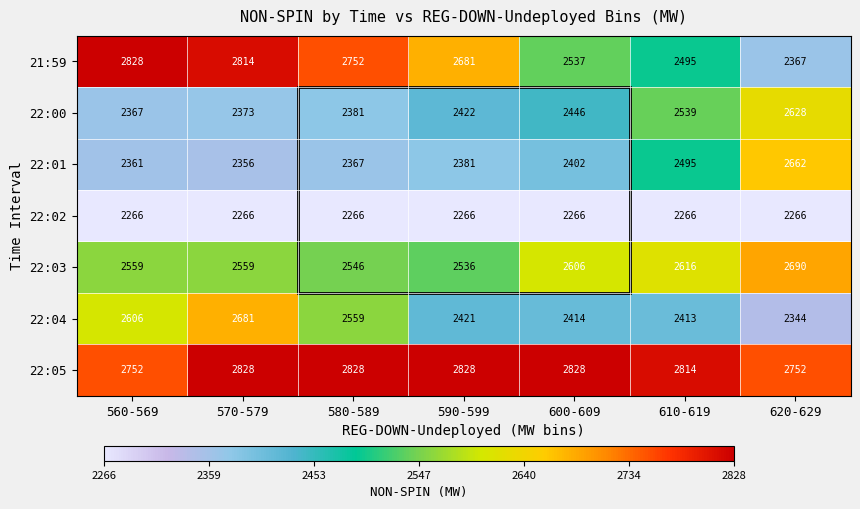

What is the approximate value of 22:01 at 570-579, to the nearest 10?

2360